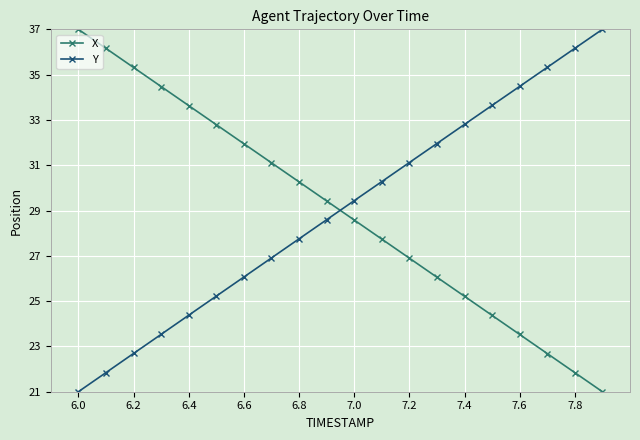

At how many categories does at least one series exceed 28?

20